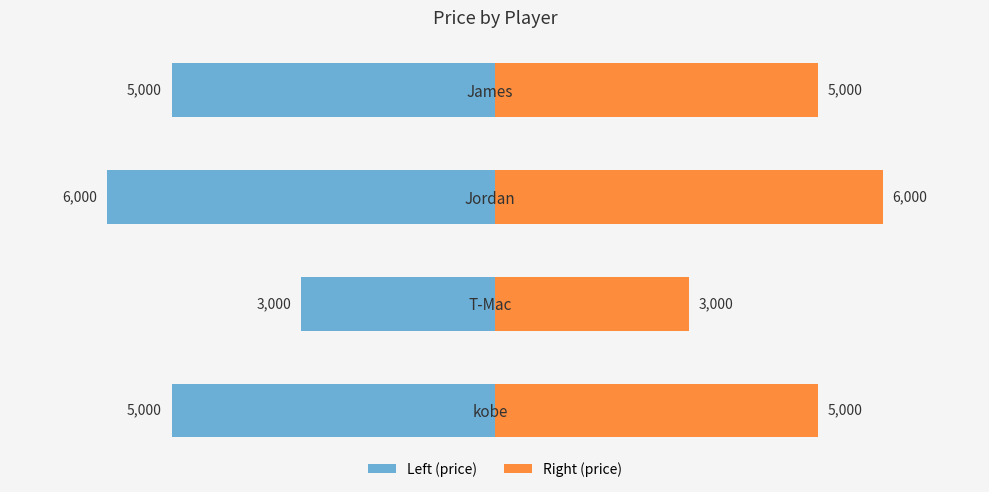

What is the smallest value displayed?

3000